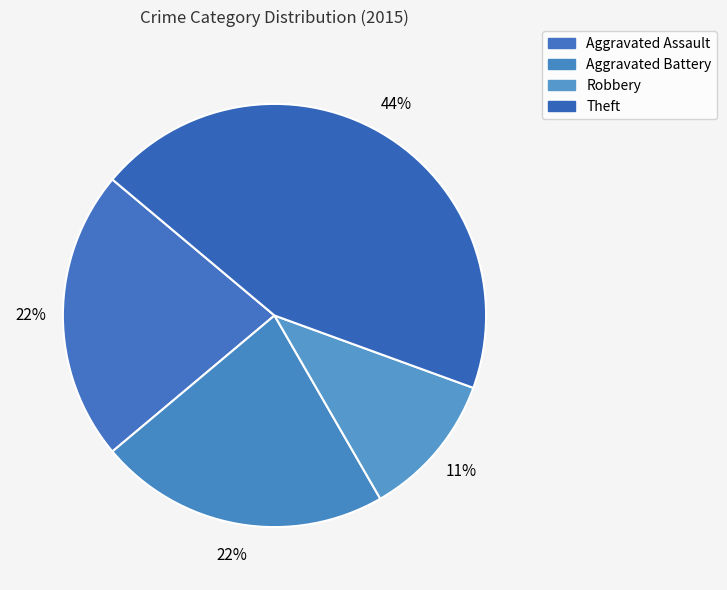

Count the number of slices in the pie.

4